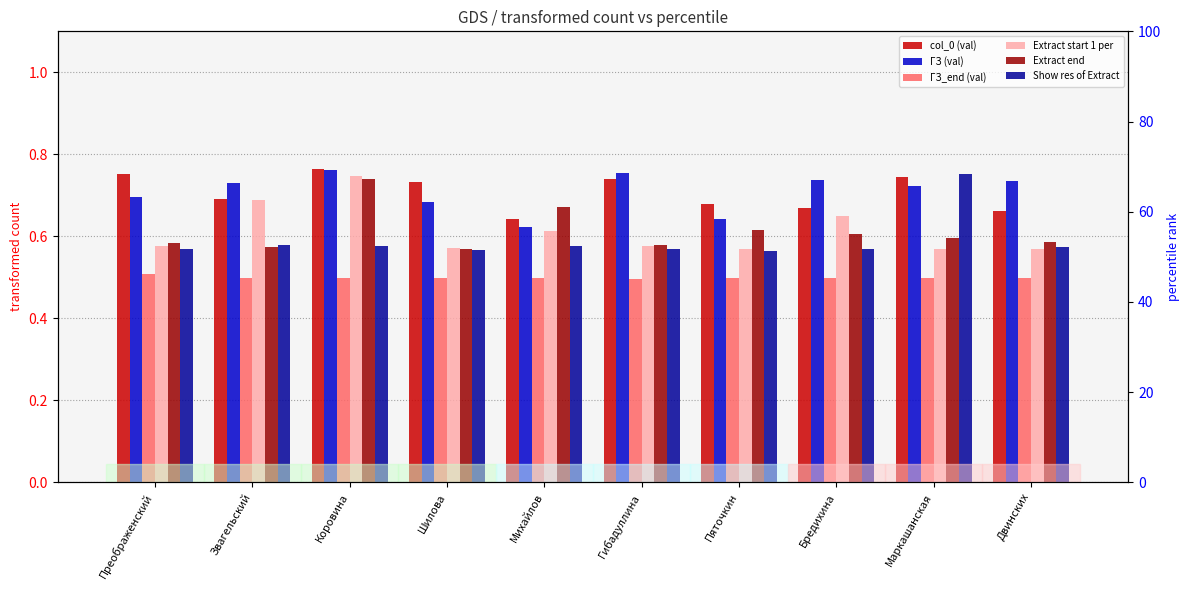

Which category has the highest value in the ГЗ_end (val) series?

Преображенский